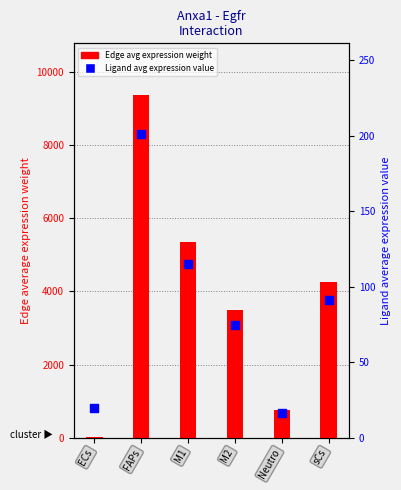

Is the value of Ligand average expression value at M1 greater than the value of Edge average expression weight at FAPs?

No